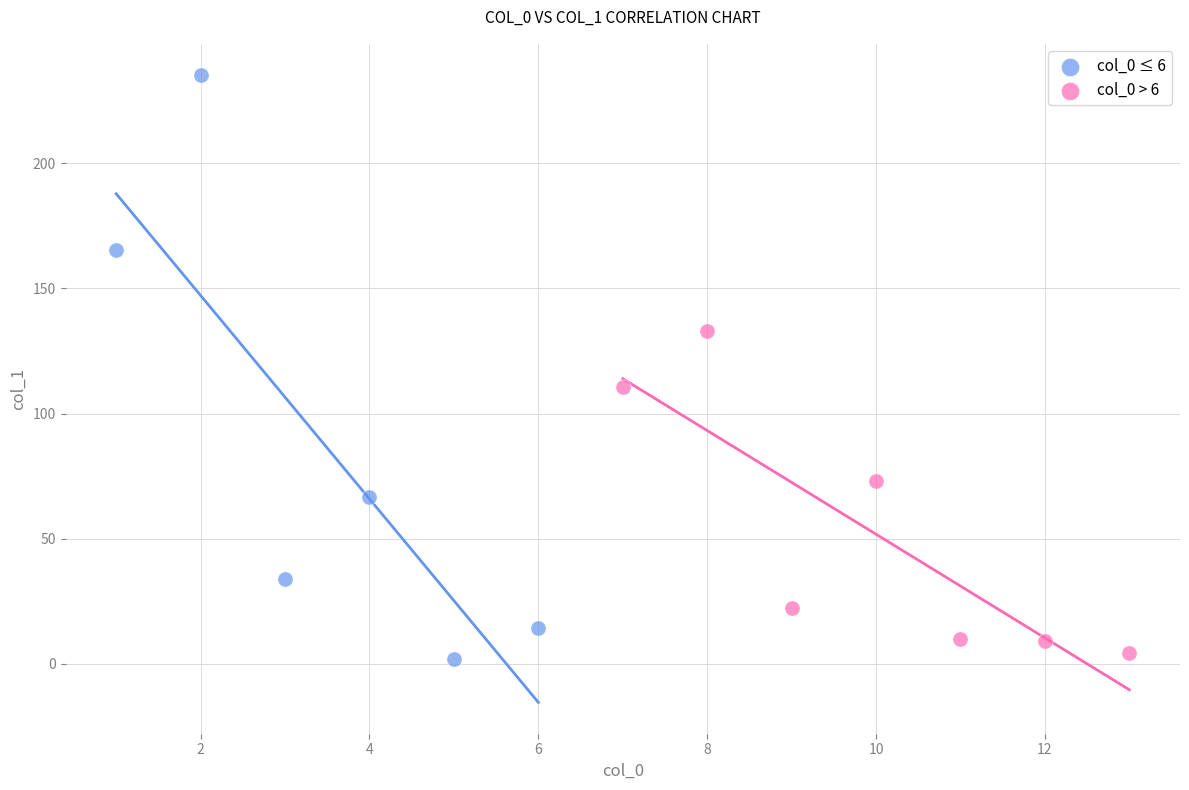

What are all the series names shown in the legend?

col_0 ≤ 6, col_0 > 6